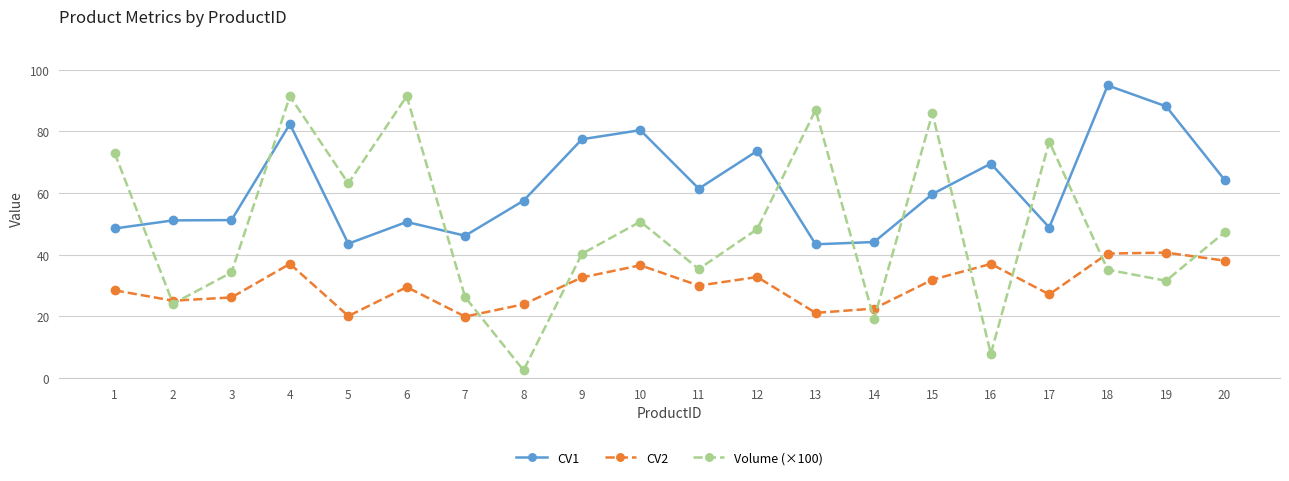

What is the spread (max minus min) of values at 12?

40.9